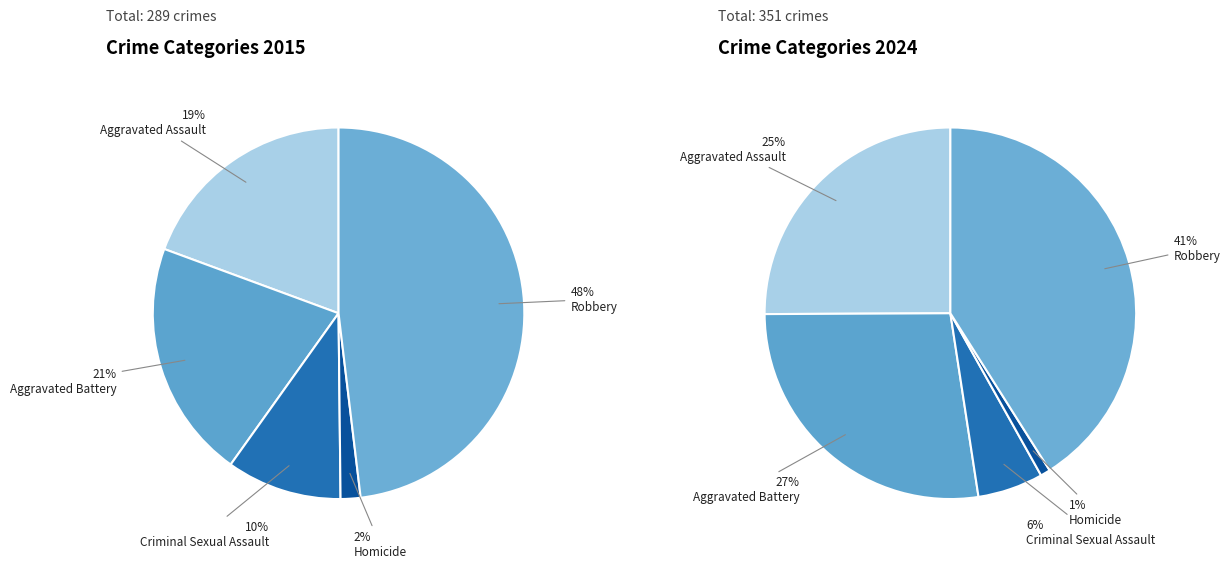

Is there a majority slice in this chart?

No